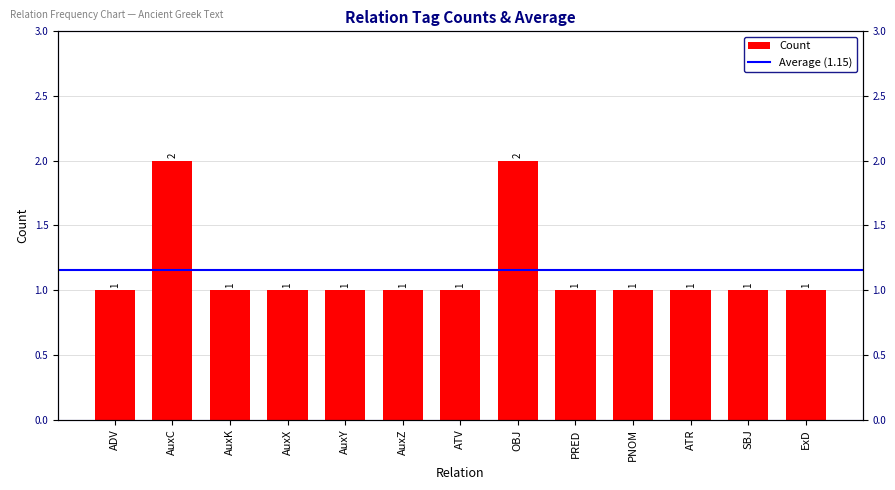

What position from the right is ATV?

7